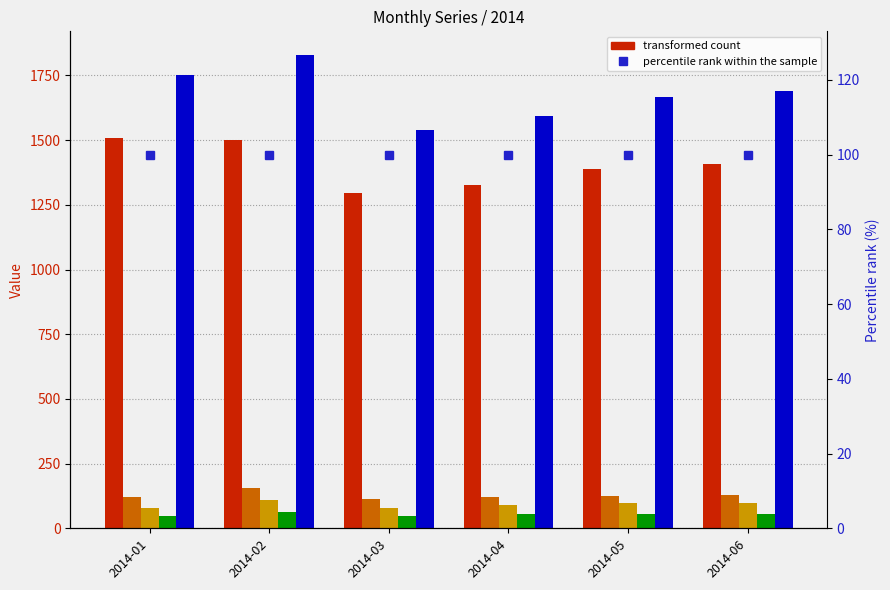

Between 2014-01 and 2014-03, which series saw the biggest shift?

QDP